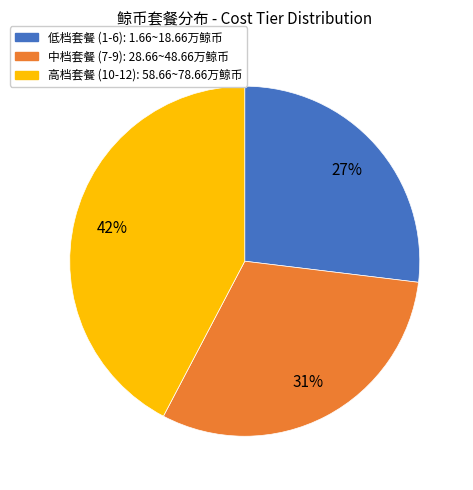

Does any single category account for the majority?

No